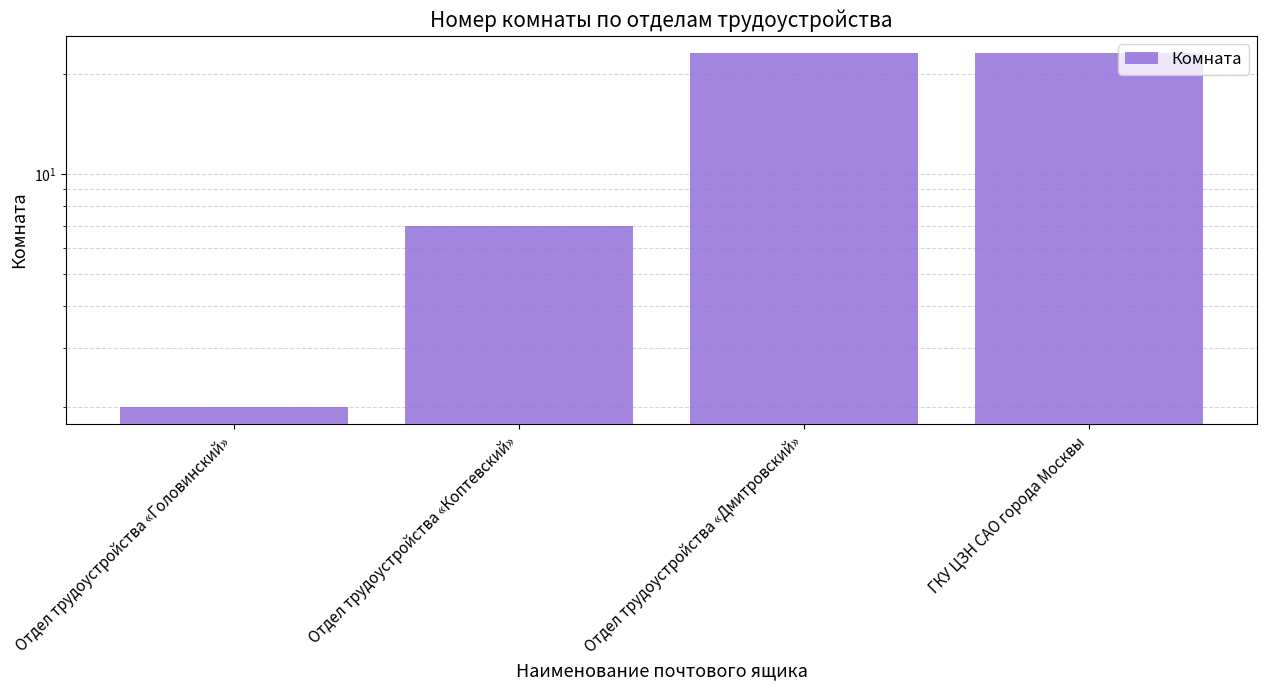

The chart shows a value of 7 at Отдел трудоустройства «Коптевский». True or false?

True